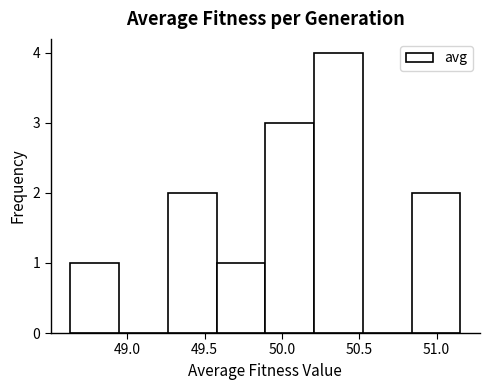

Reading left to right, list every bar in this chart as the range it spans on the x-axis followed by its height. Neither the bar edges nor the heights are printed on the chart, so give them approximately, as read against the axes.

48.65 to 48.95: 1
48.95 to 49.25: 0
49.25 to 49.60: 2
49.60 to 49.90: 1
49.90 to 50.20: 3
50.20 to 50.50: 4
50.50 to 50.85: 0
50.85 to 51.15: 2